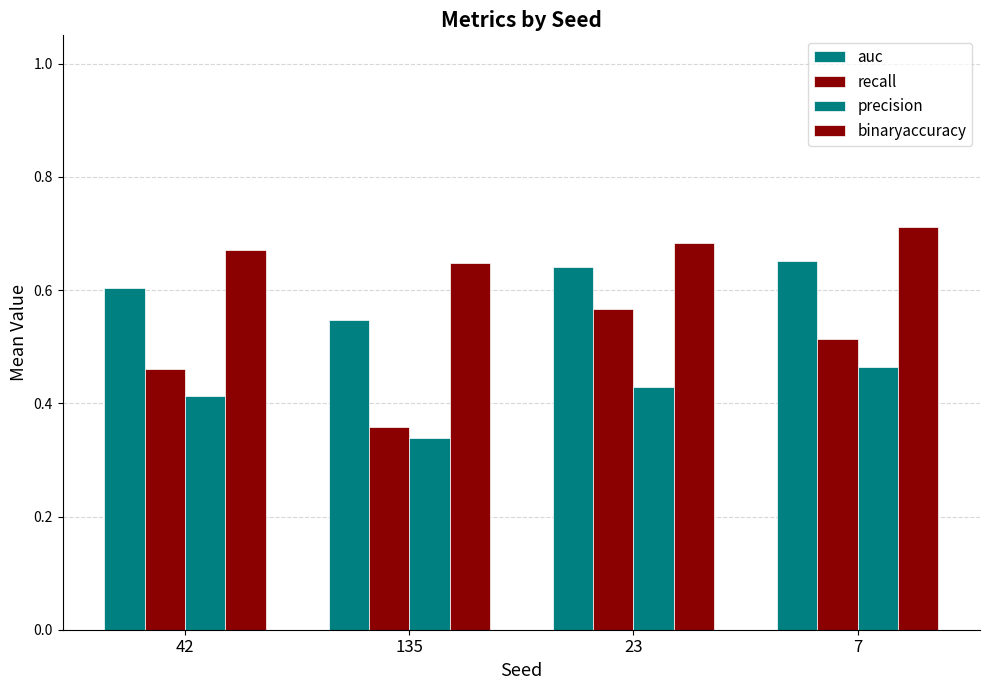

What is the sum of all binaryaccuracy values?

2.7